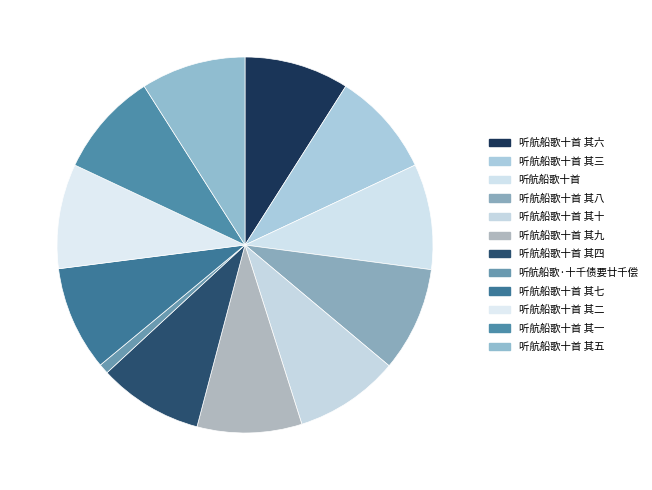

Which category has the biggest portion of the pie?

听航船歌十首